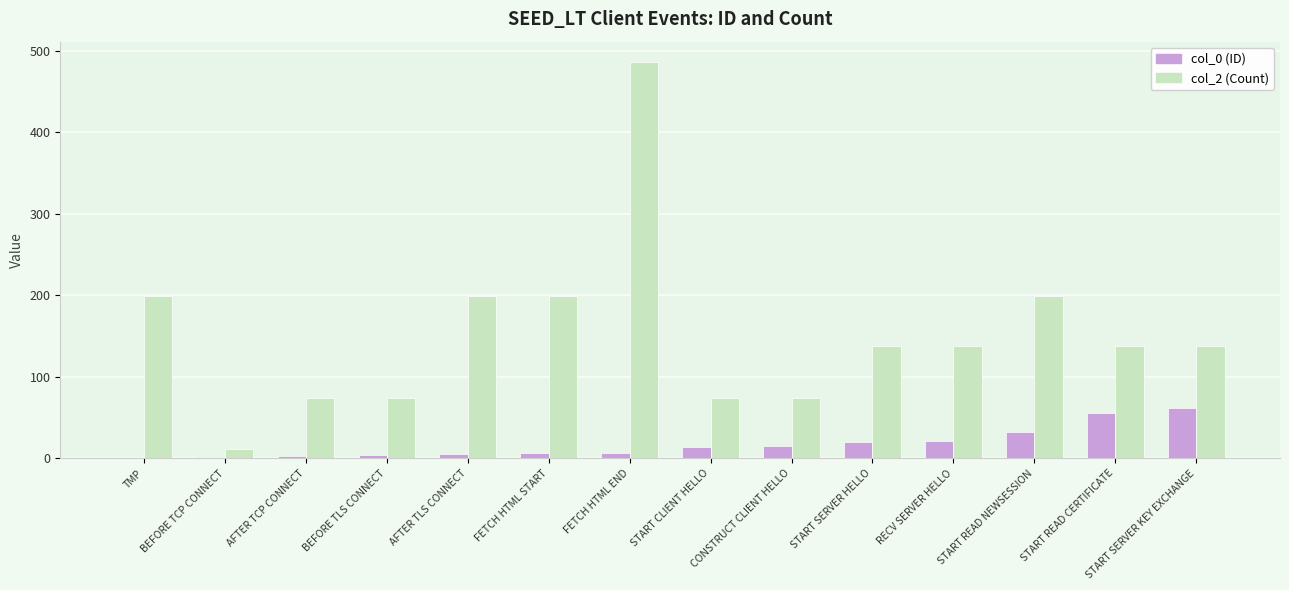

Is it true that col_2 (Count) equals 487 at FETCH HTML END?

True